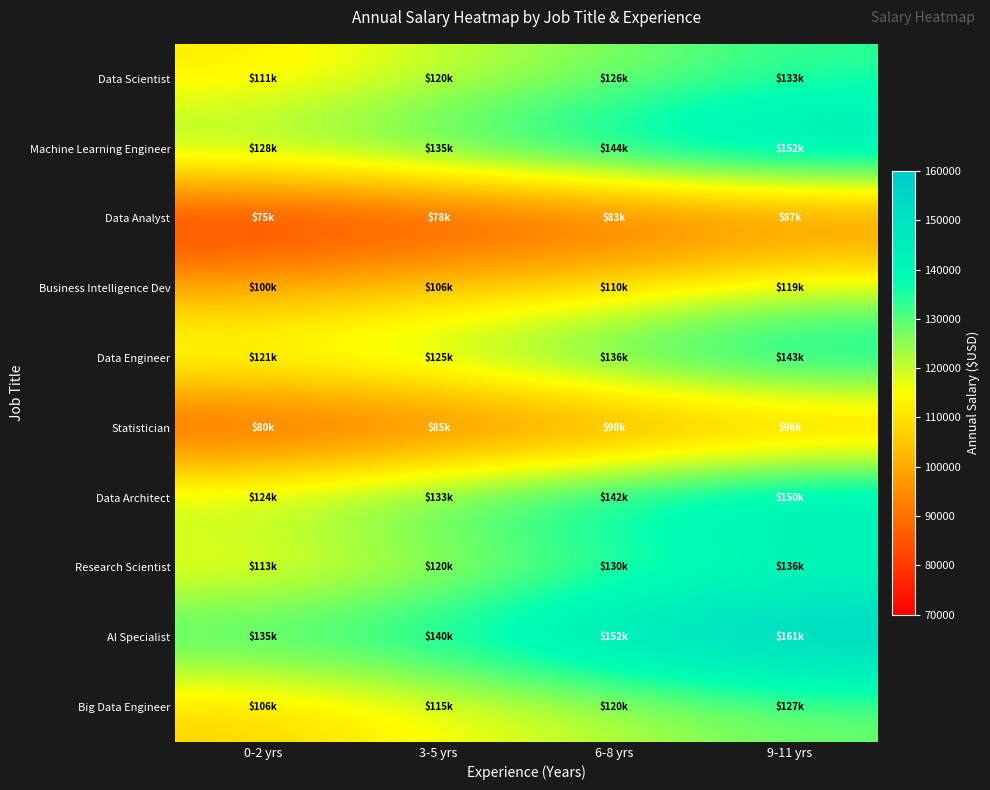

Which series changed the most between 6-8 yrs and 9-11 yrs?

Business Intelligence Dev